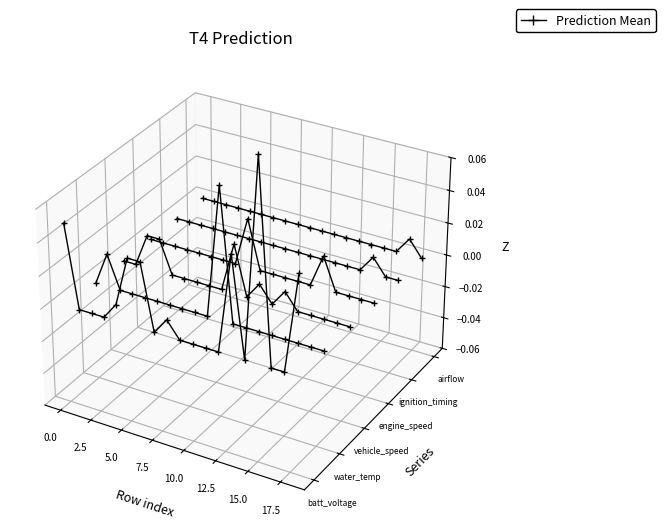

Which series ends up on top after the final intersection of water_temp and airflow?

airflow